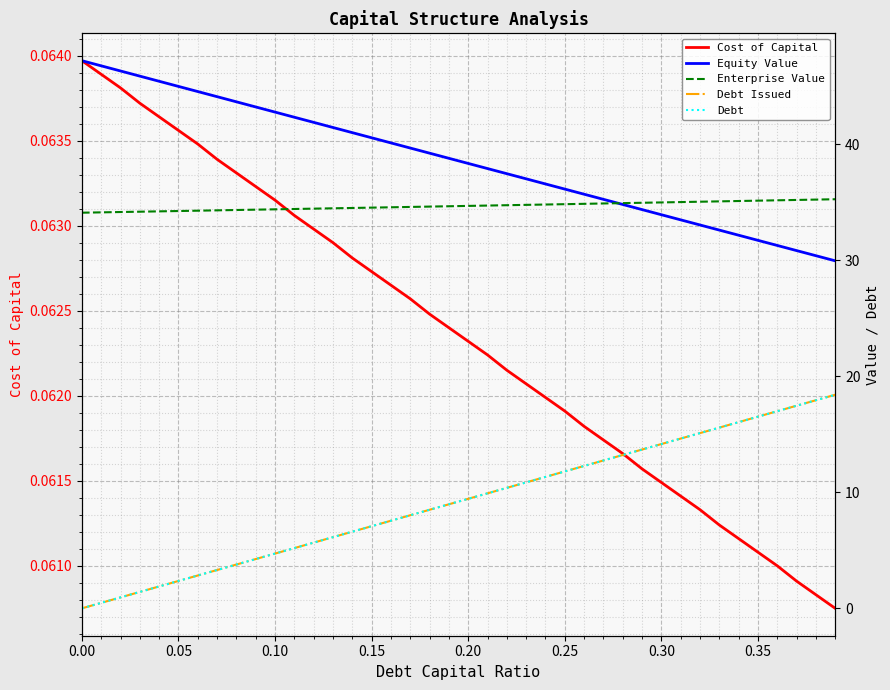

At how many categories does at least one series exceed 39?

19